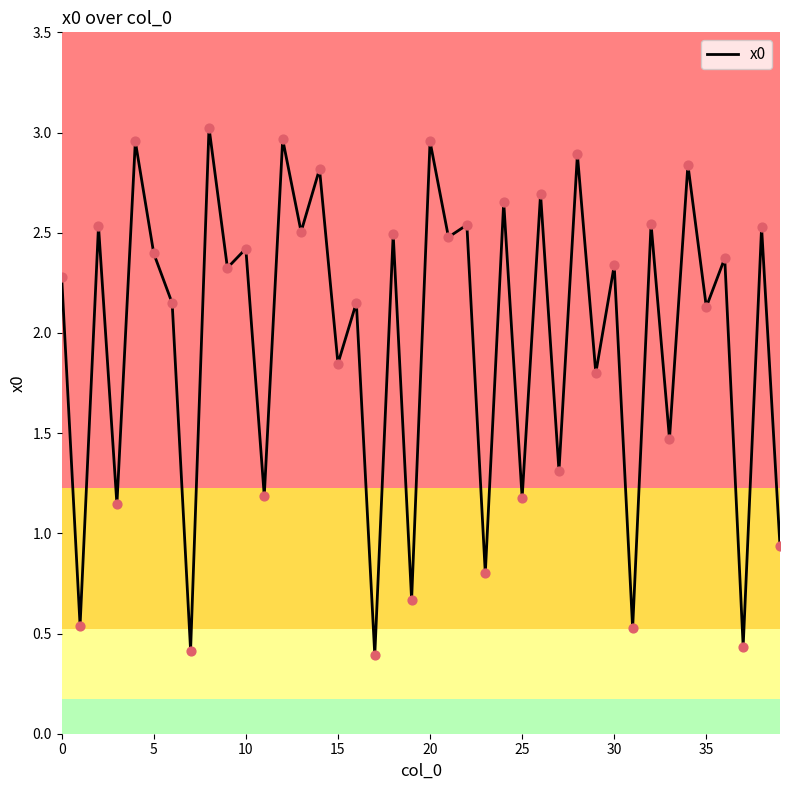

What is the smallest value displayed?

0.4